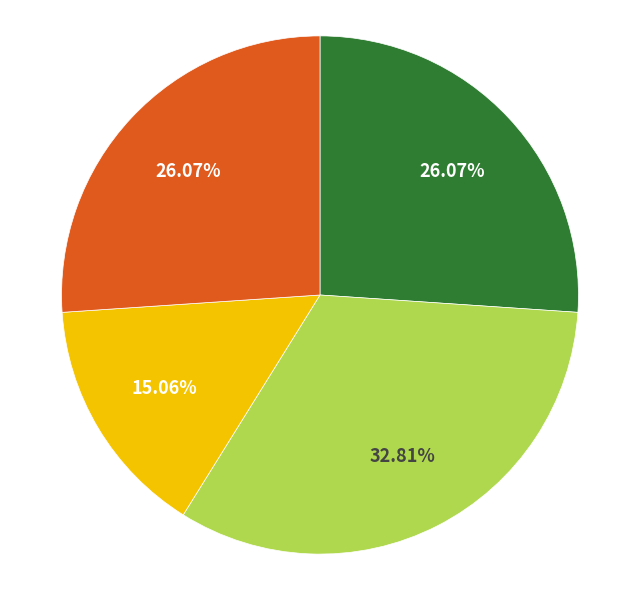

Is there any slice that represents more than half of the pie?

No